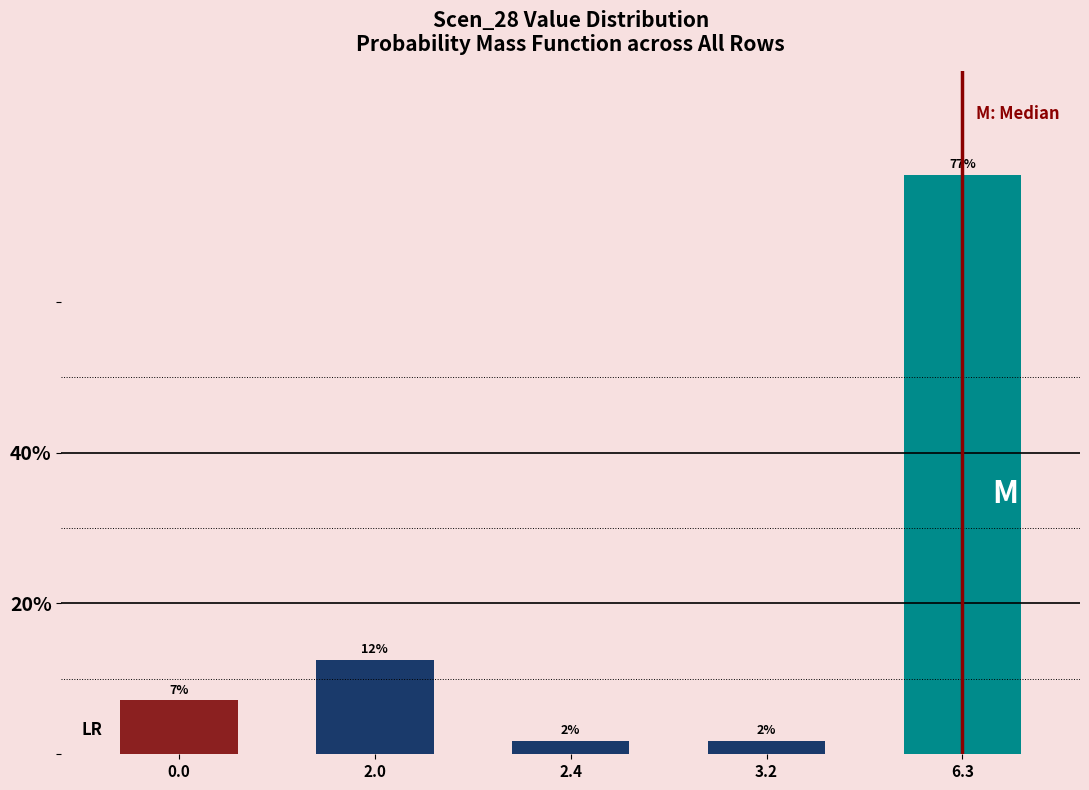

Are the bars horizontal?

No